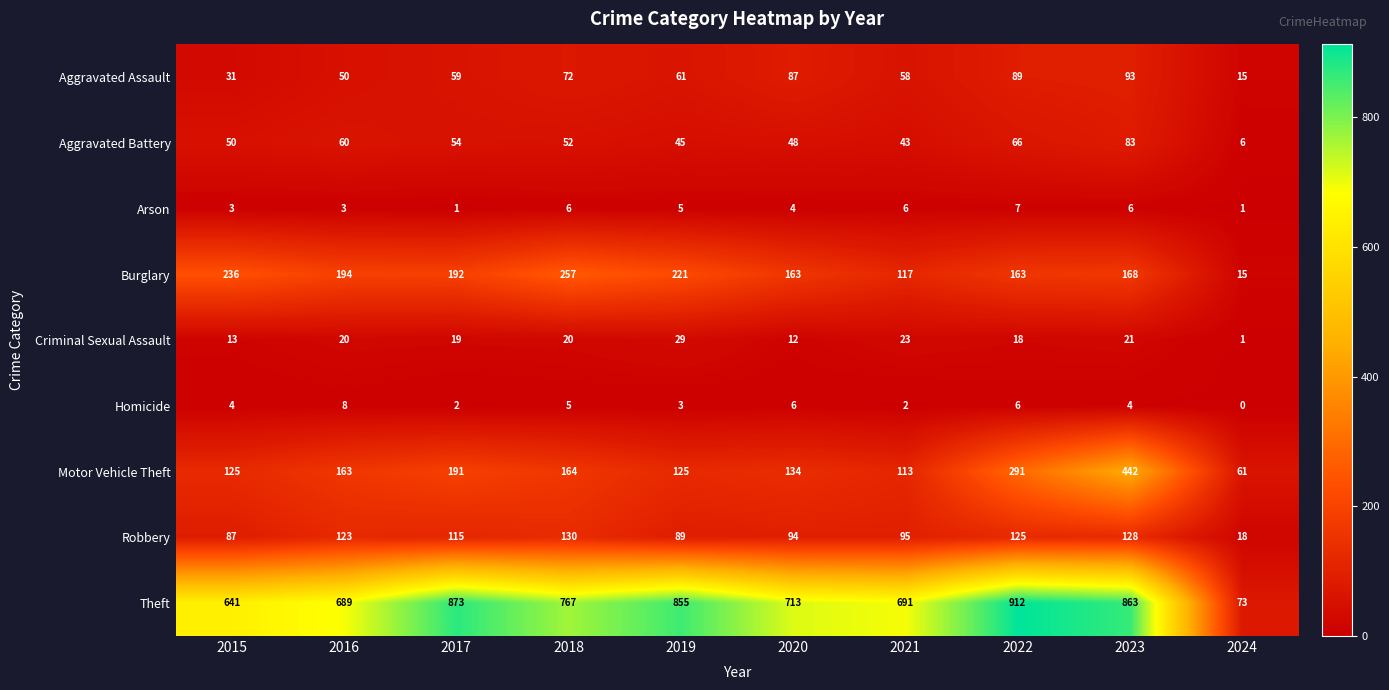

Is it true that Motor Vehicle Theft equals 224 at 2018?

False